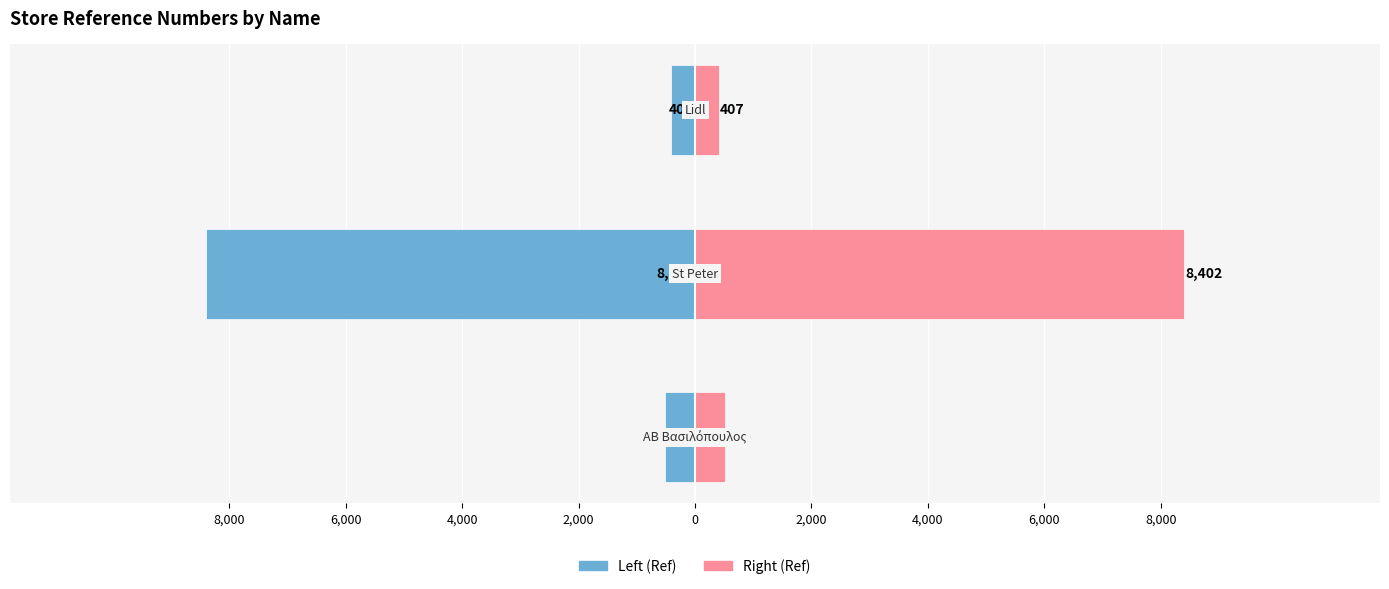

How many groups of bars are there?

3